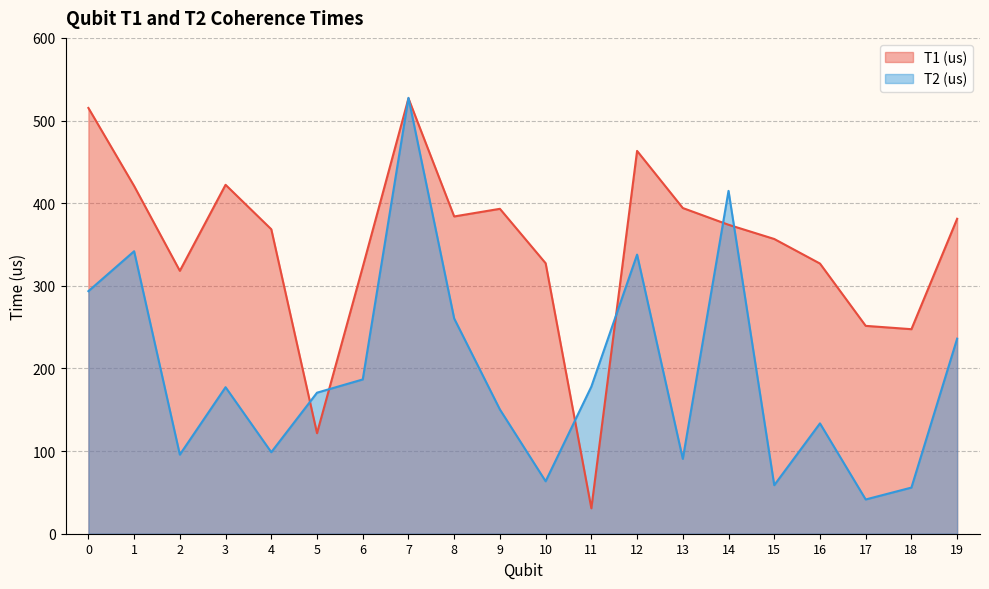

What are all the series names shown in the legend?

T1 (us), T2 (us)